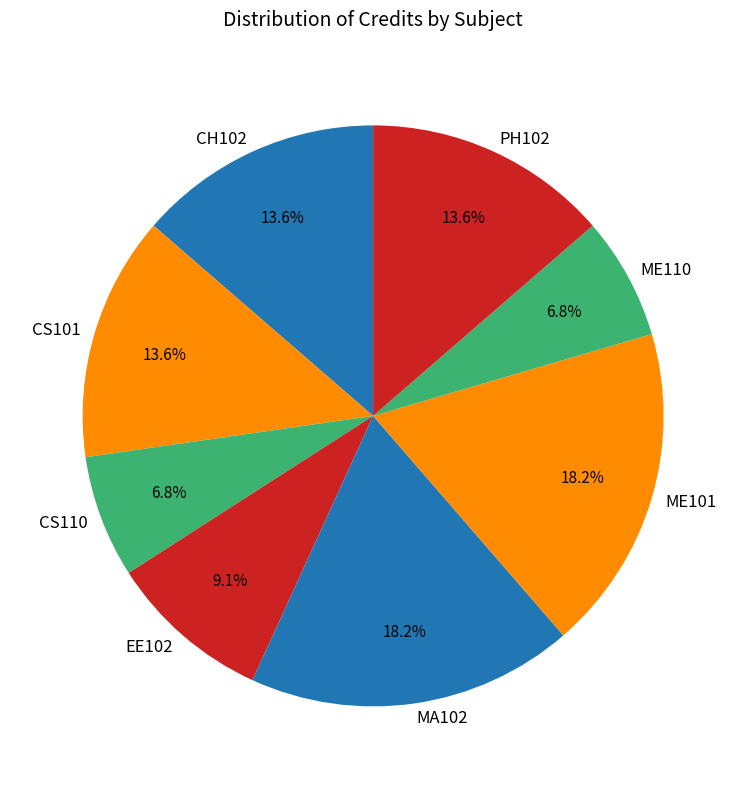

To the nearest percent, what percentage of the pie is CH102?

14%